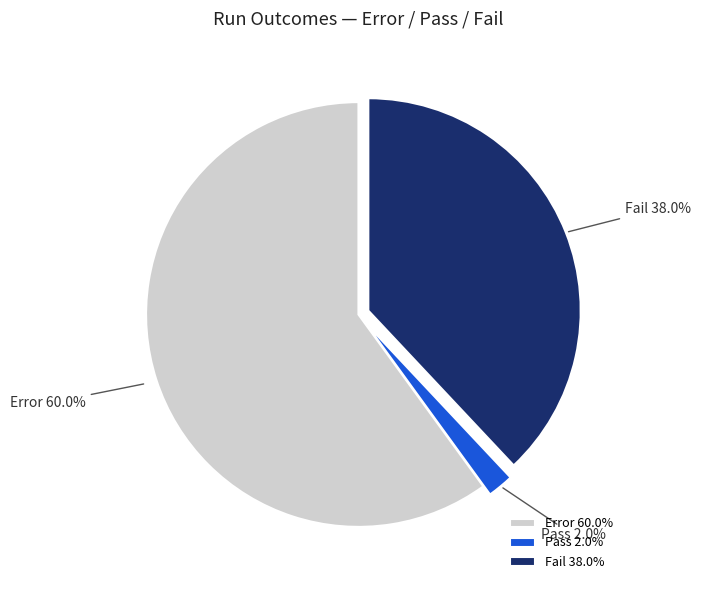

Combined, do Pass and Error account for over 50%?

Yes